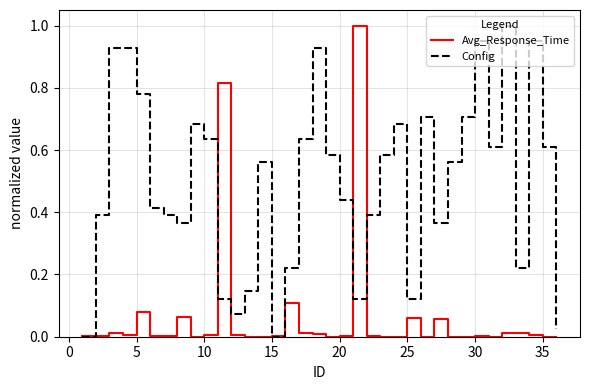

Rank the series by their average value, from lowest to highest.

Avg_Response_Time, Config